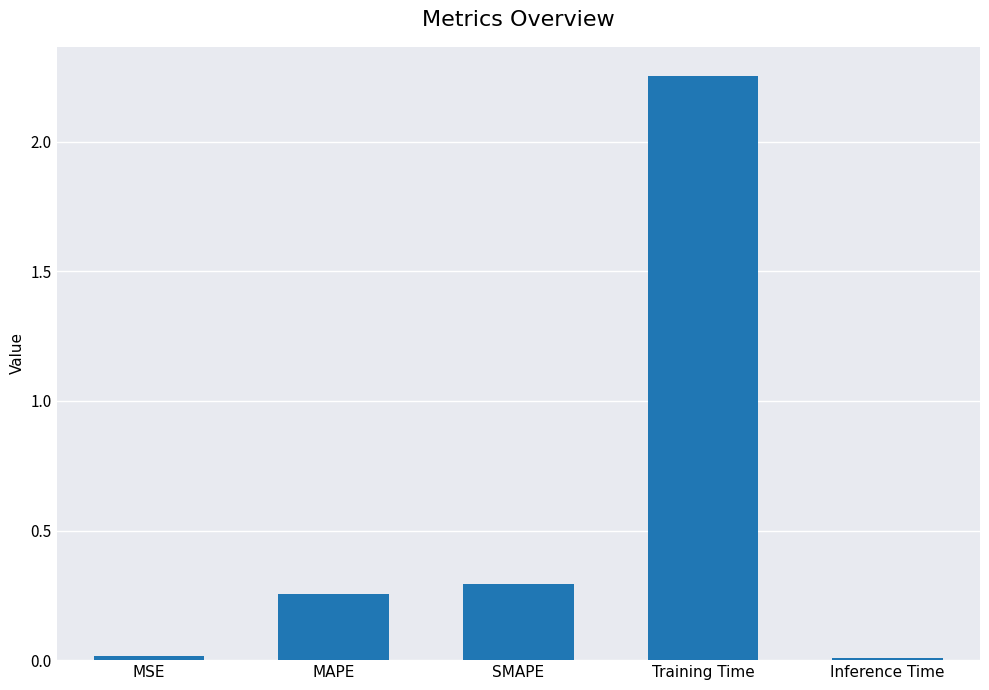

What is the change in value from SMAPE to Training Time?

+2.0